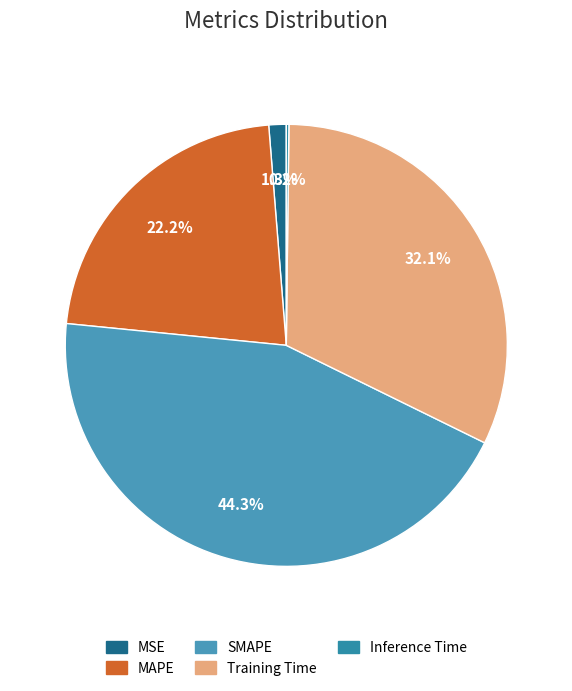

To the nearest percent, what is the difference between the largest and smallest slice percentages?

44%